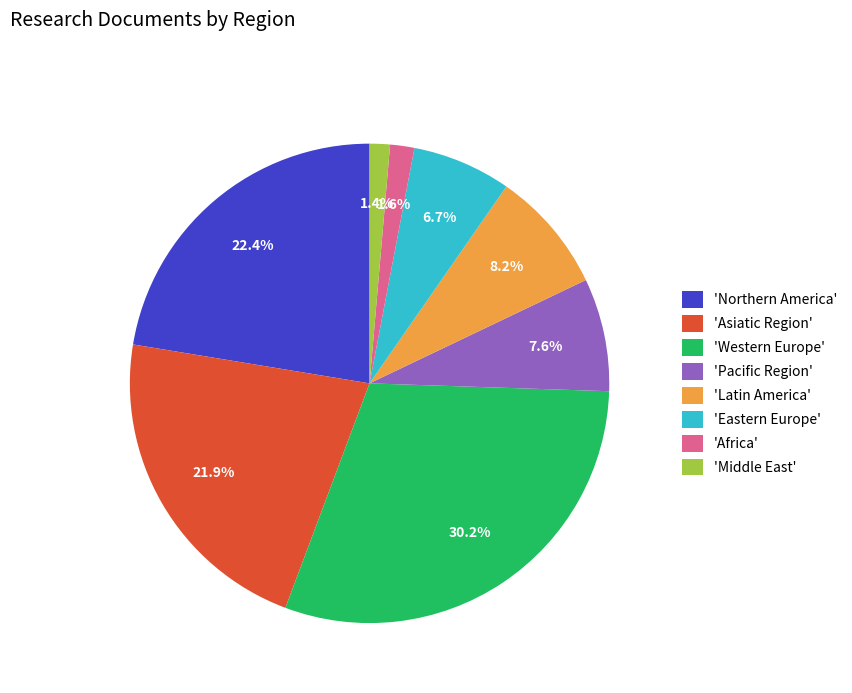

How much of the chart is everything except 'Latin America'?

91.8%